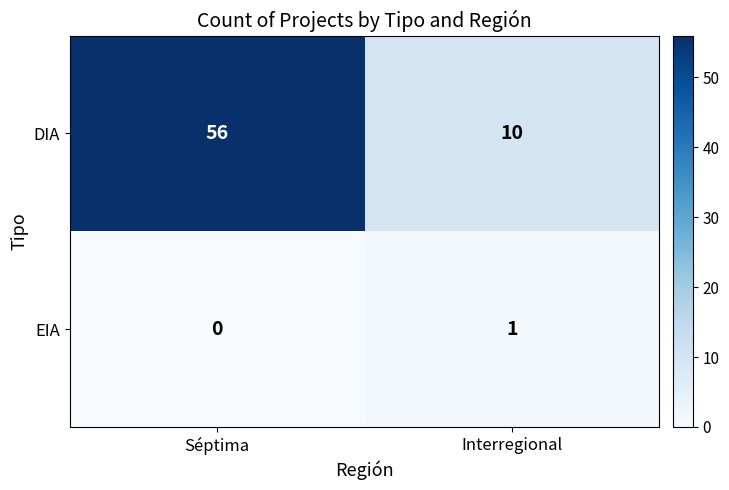

The DIA series shows 10 at Interregional. True or false?

True